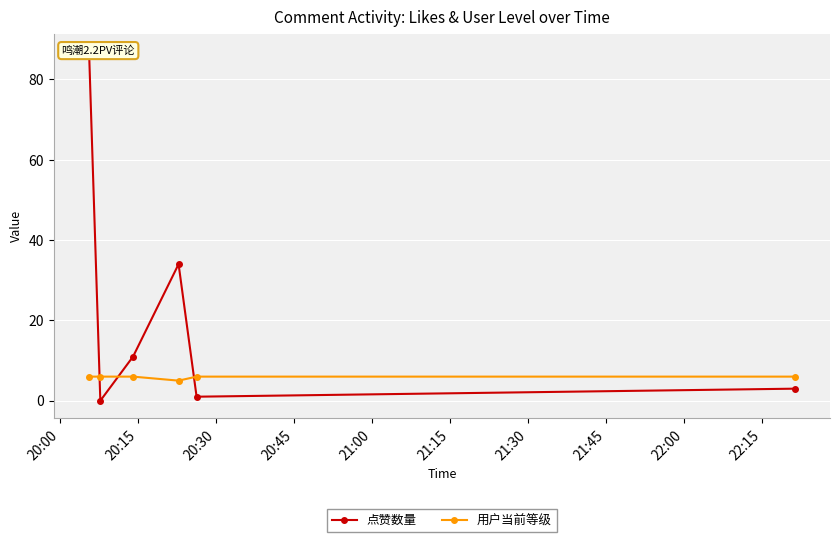

What is the highest value of the 用户当前等级 series?

6